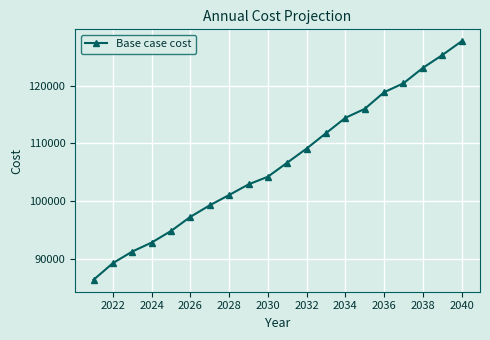

How many distinct data groups are displayed?

1